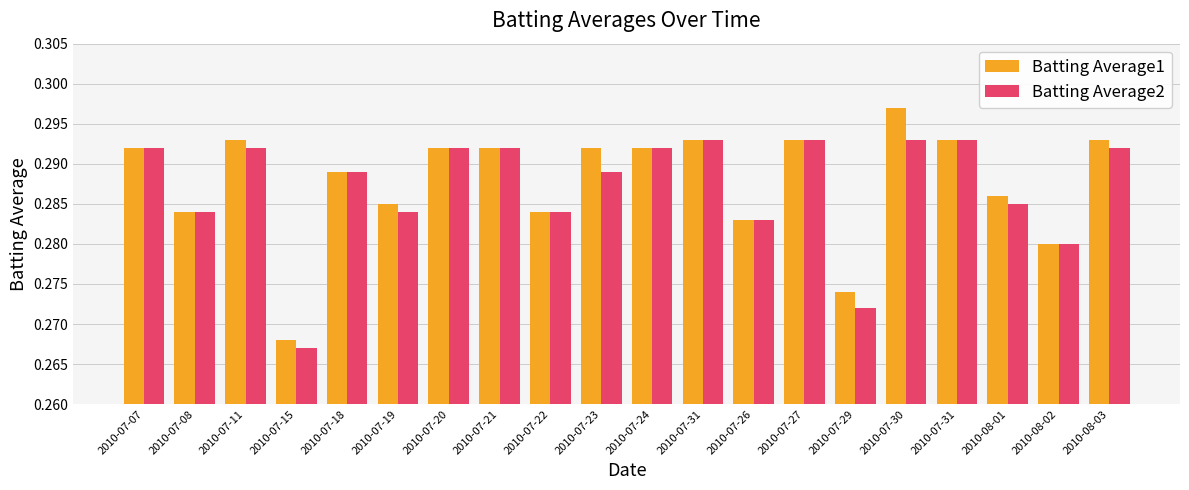

How many bars are there in total?

40